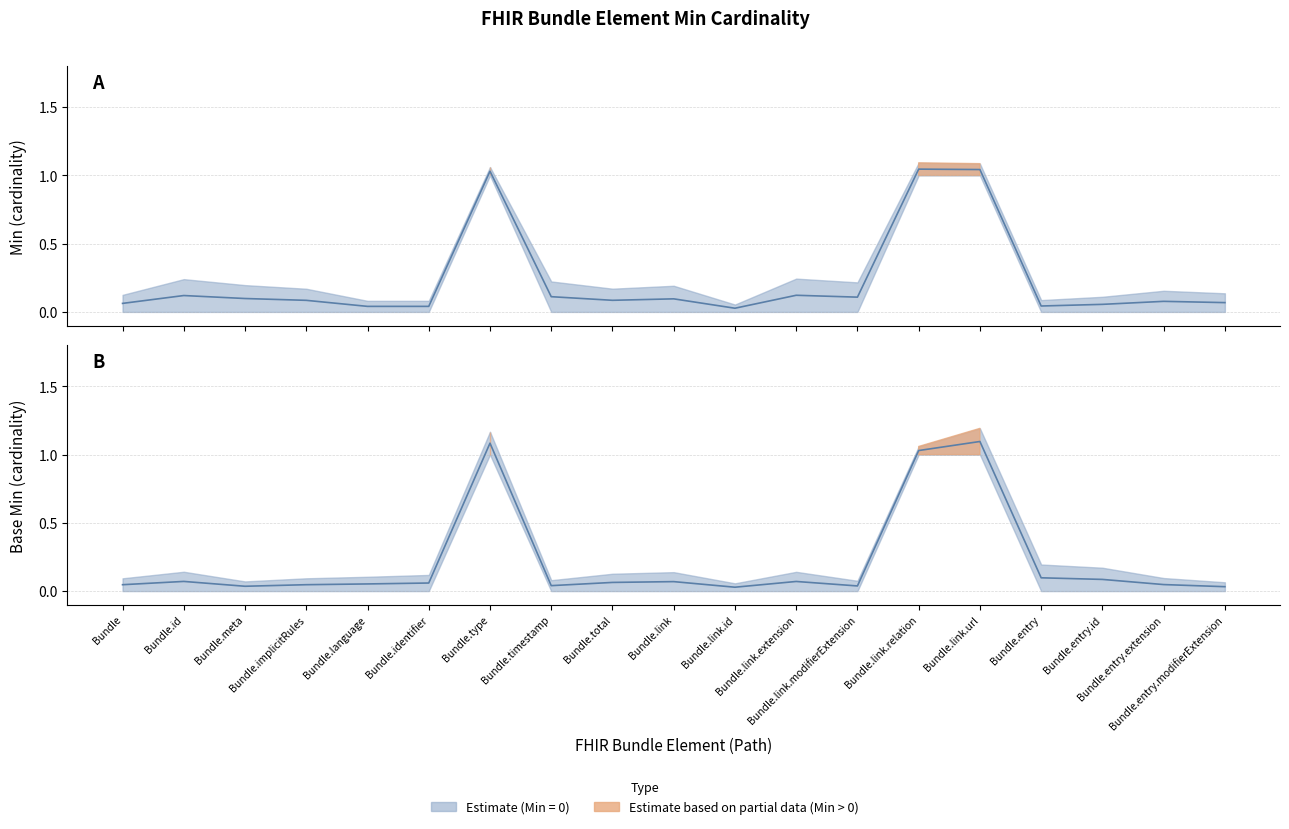

True or false: Base Min has more than 2 points higher than both neighbors.

True